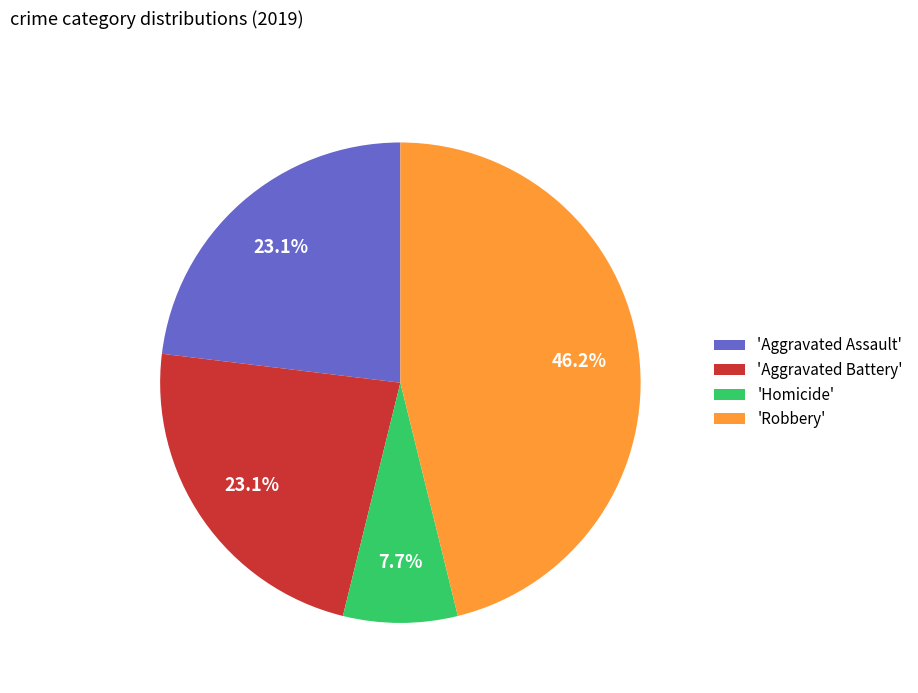

Which slice is the smallest?

'Homicide'